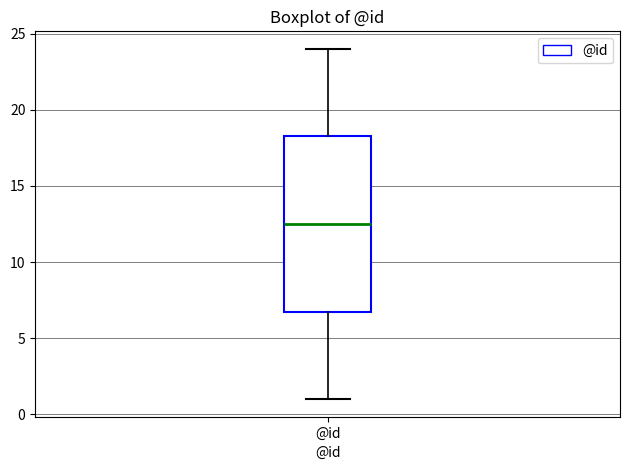

Read this box plot against the y-axis: the position of the median line, the range covered by the box, and the ends of both whiskers. The values are not printed on the chart, so give them approximately, as read against the axis.

median 12.5, box 7.0 to 18.5, whiskers 1.0 to 24.0